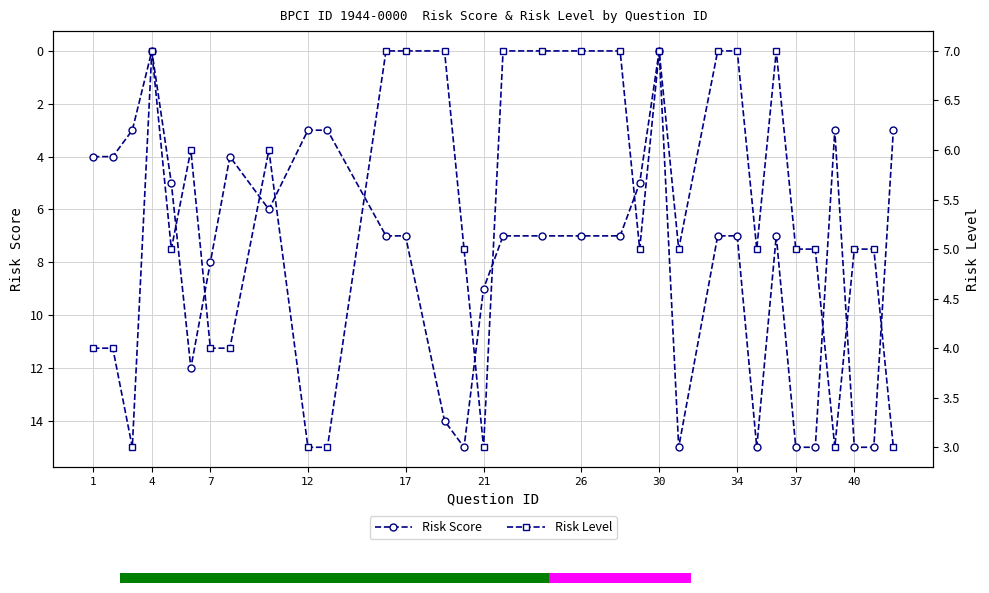

What is the maximum value for Risk Score?

15